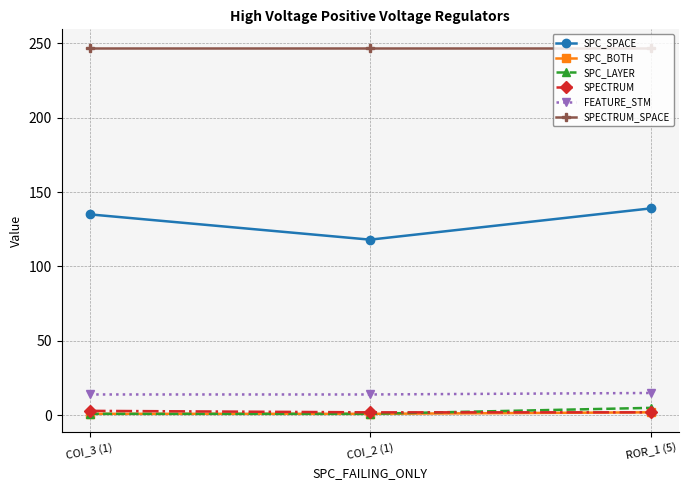

The value of SPECTRUM_SPACE at COI_3 (1) is 247. True or false?

True